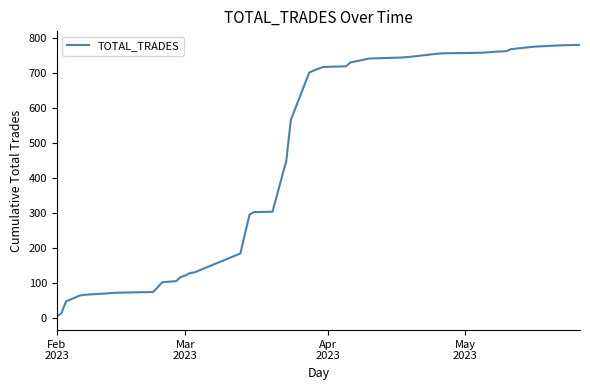

What is the greatest value displayed?

779